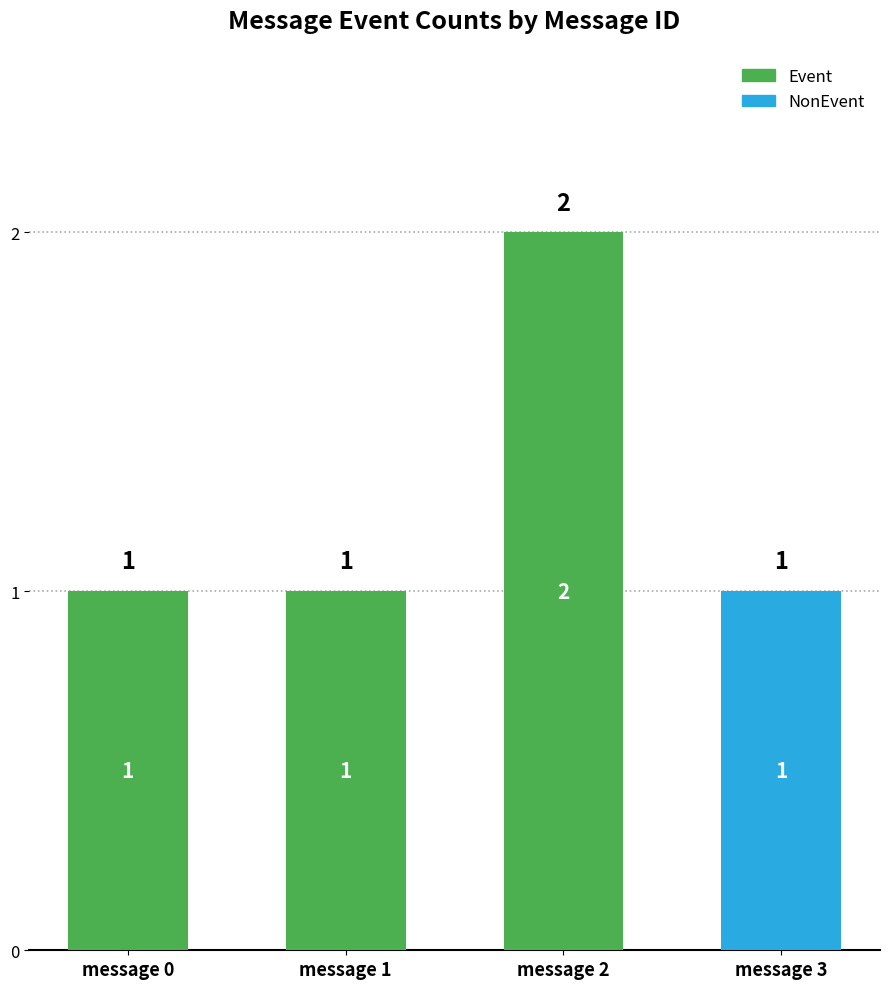

At which category is the sum across all series the highest?

message 2